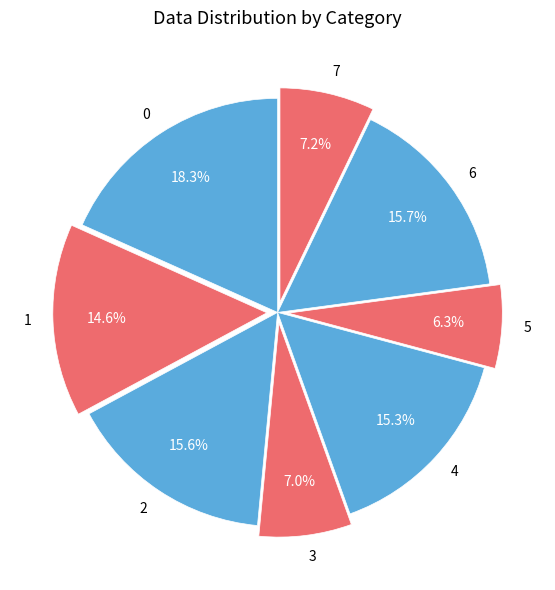

What percentage is the 0 slice, to the nearest percent?

18%